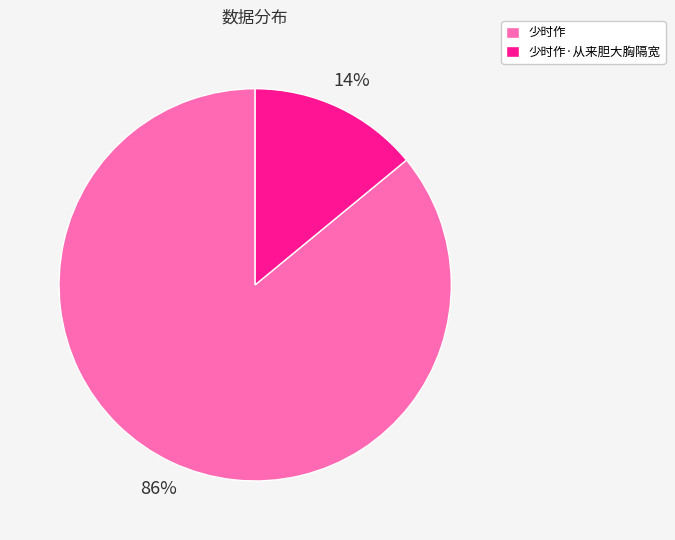

Rank the categories by value from lowest to highest.

少时作·从来胆大胸隔宽, 少时作